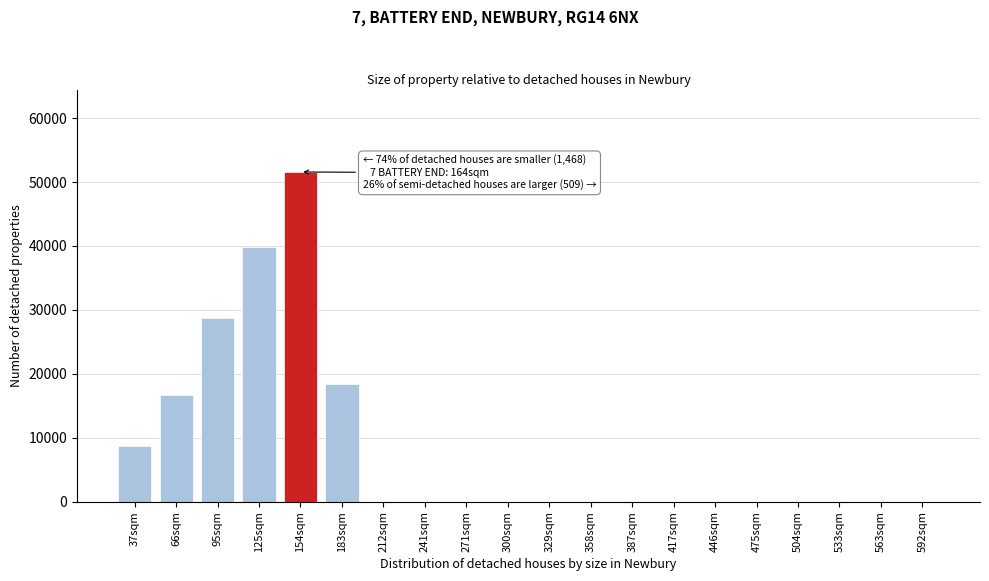

Reading left to right, list all the values displayed in this chart.

37sqm=8622	66sqm=16737	95sqm=28783	125sqm=39800	154sqm=51574	183sqm=18399	212sqm=0	241sqm=0	271sqm=0	300sqm=0	329sqm=0	358sqm=0	387sqm=0	417sqm=0	446sqm=0	475sqm=0	504sqm=0	533sqm=0	563sqm=0	592sqm=0